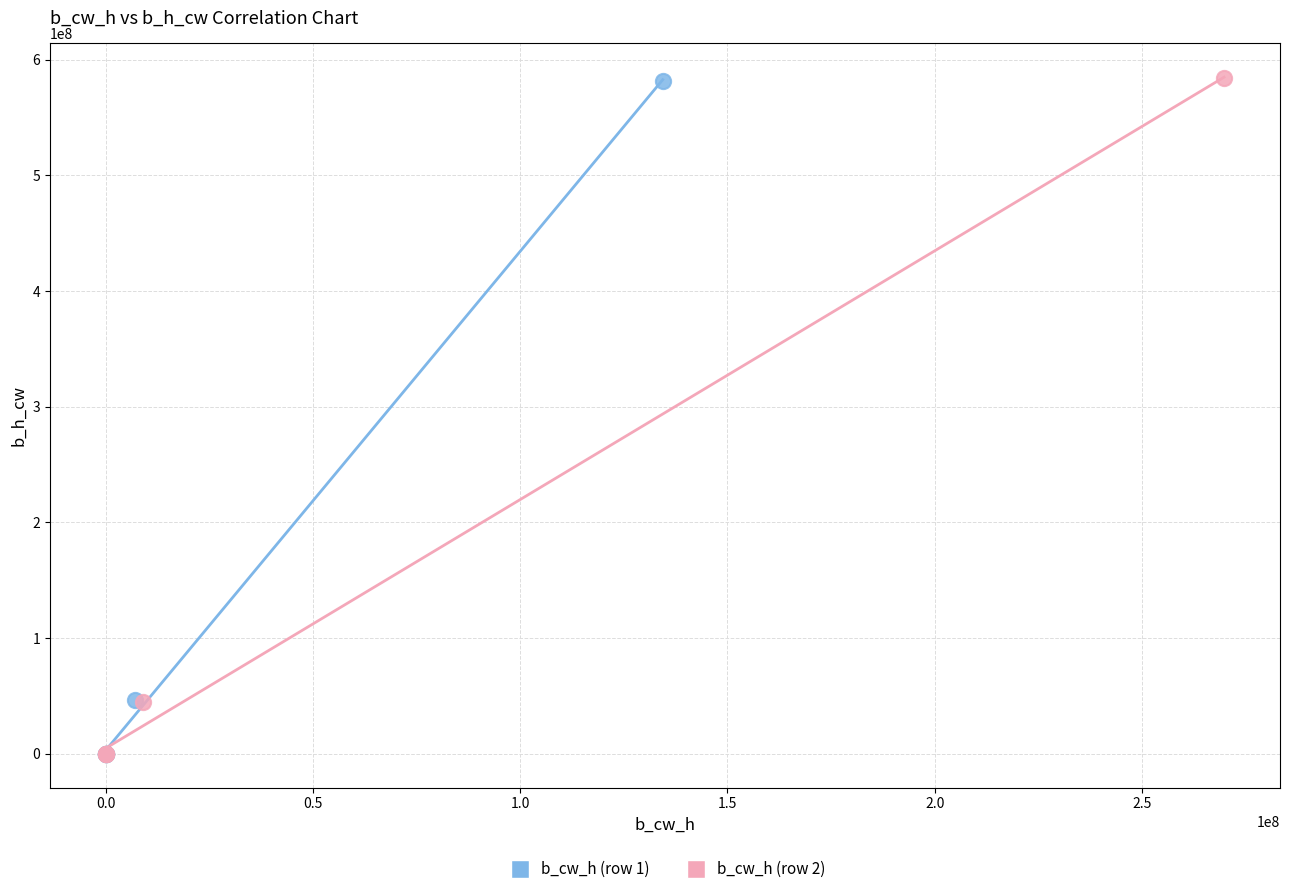

What are all the series names shown in the legend?

b_cw_h (row 1), b_cw_h (row 2)